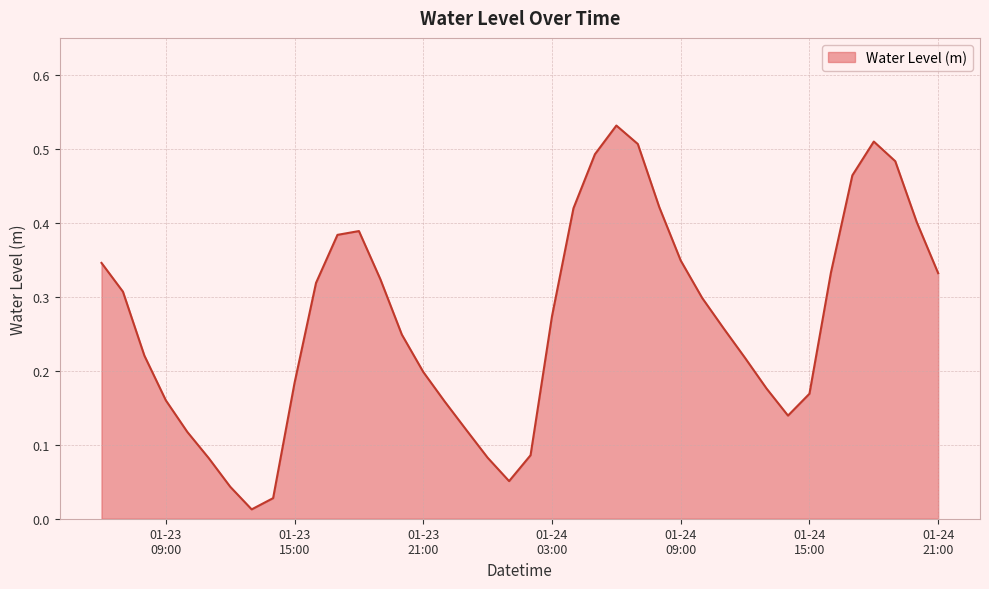

Rank the categories by value from highest to lowest.

2023-01-24 06:00:00, 2023-01-24 18:00:00, 2023-01-24 07:00:00, 2023-01-24 05:00:00, 2023-01-24 19:00:00, 2023-01-24 17:00:00, 2023-01-24 08:00:00, 2023-01-24 04:00:00, 2023-01-24 20:00:00, 2023-01-23 18:00:00, 2023-01-23 17:00:00, 2023-01-24 09:00:00, 2023-01-23 06:00:00, 2023-01-24 16:00:00, 2023-01-24 21:00:00, 2023-01-23 19:00:00, 2023-01-23 16:00:00, 2023-01-23 07:00:00, 2023-01-24 10:00:00, 2023-01-24 03:00:00, 2023-01-24 11:00:00, 2023-01-23 20:00:00, 2023-01-23 08:00:00, 2023-01-24 12:00:00, 2023-01-23 21:00:00, 2023-01-23 15:00:00, 2023-01-24 13:00:00, 2023-01-24 15:00:00, 2023-01-23 09:00:00, 2023-01-23 22:00:00, 2023-01-24 14:00:00, 2023-01-23 23:00:00, 2023-01-23 10:00:00, 2023-01-24 02:00:00, 2023-01-24 00:00:00, 2023-01-23 11:00:00, 2023-01-24 01:00:00, 2023-01-23 12:00:00, 2023-01-23 14:00:00, 2023-01-23 13:00:00